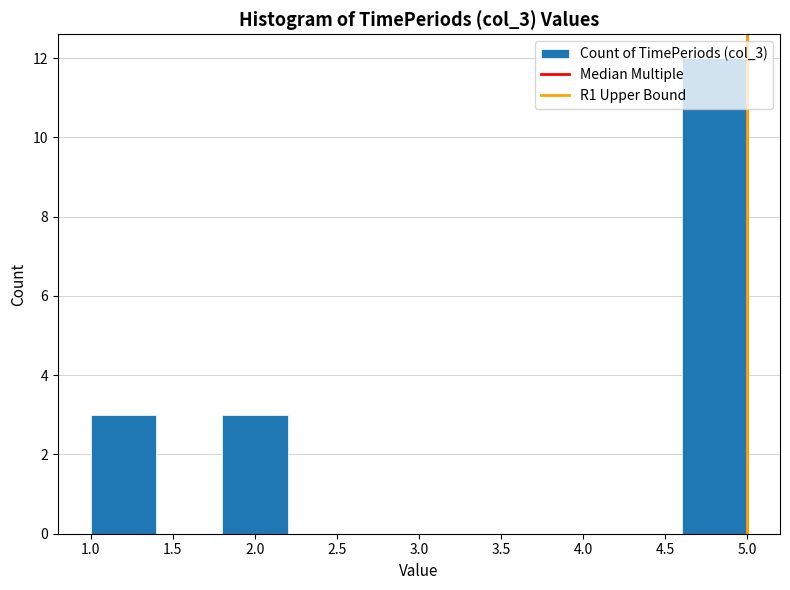

Reading left to right, list every bar in this chart as the range it spans on the x-axis followed by its height. The values are not printed on the chart, so give them approximately, as read against the axis.

1.0 to 1.4: 3
1.4 to 1.8: 0
1.8 to 2.2: 3
2.2 to 2.6: 0
2.6 to 3.0: 0
3.0 to 3.4: 0
3.4 to 3.8: 0
3.8 to 4.2: 0
4.2 to 4.6: 0
4.6 to 5.0: 12